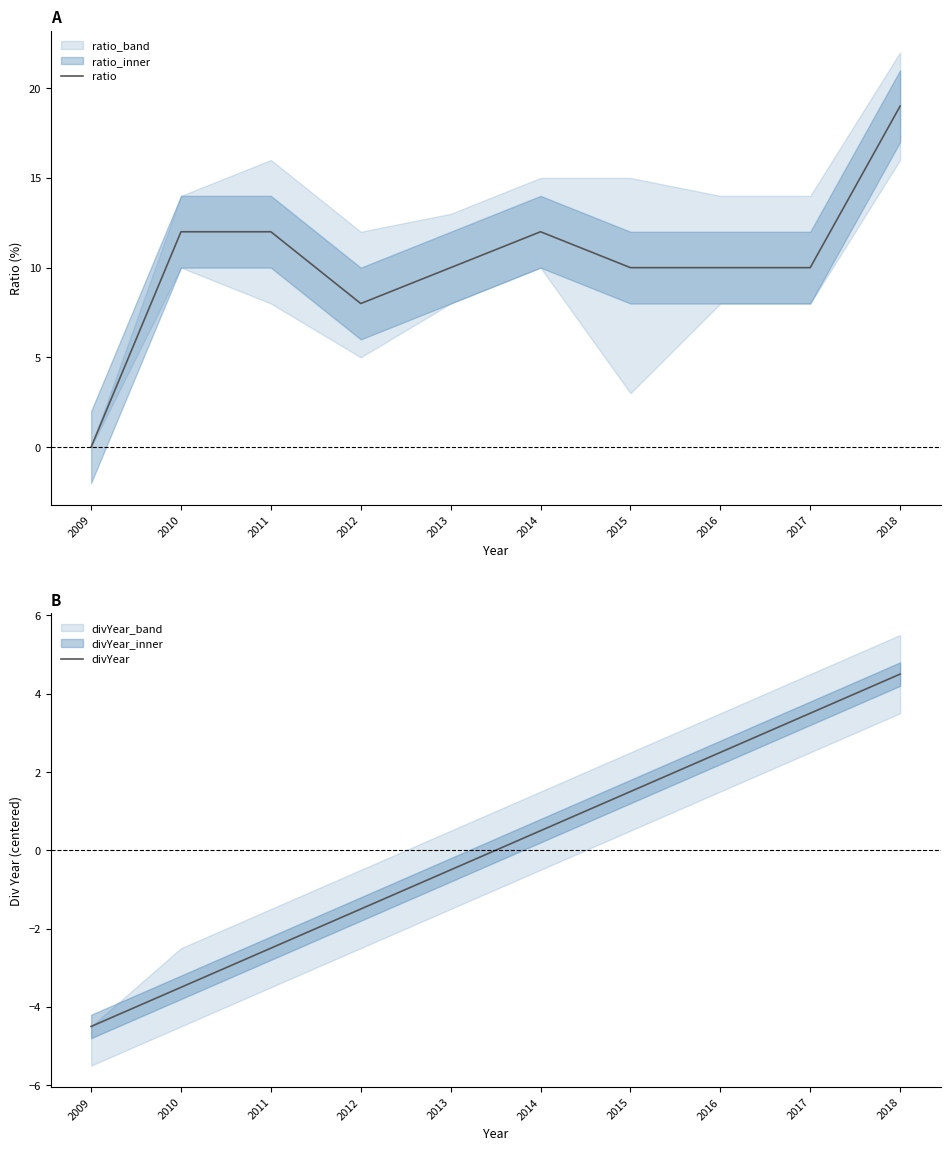

True or false: divYear and ratio cross at least once.

False